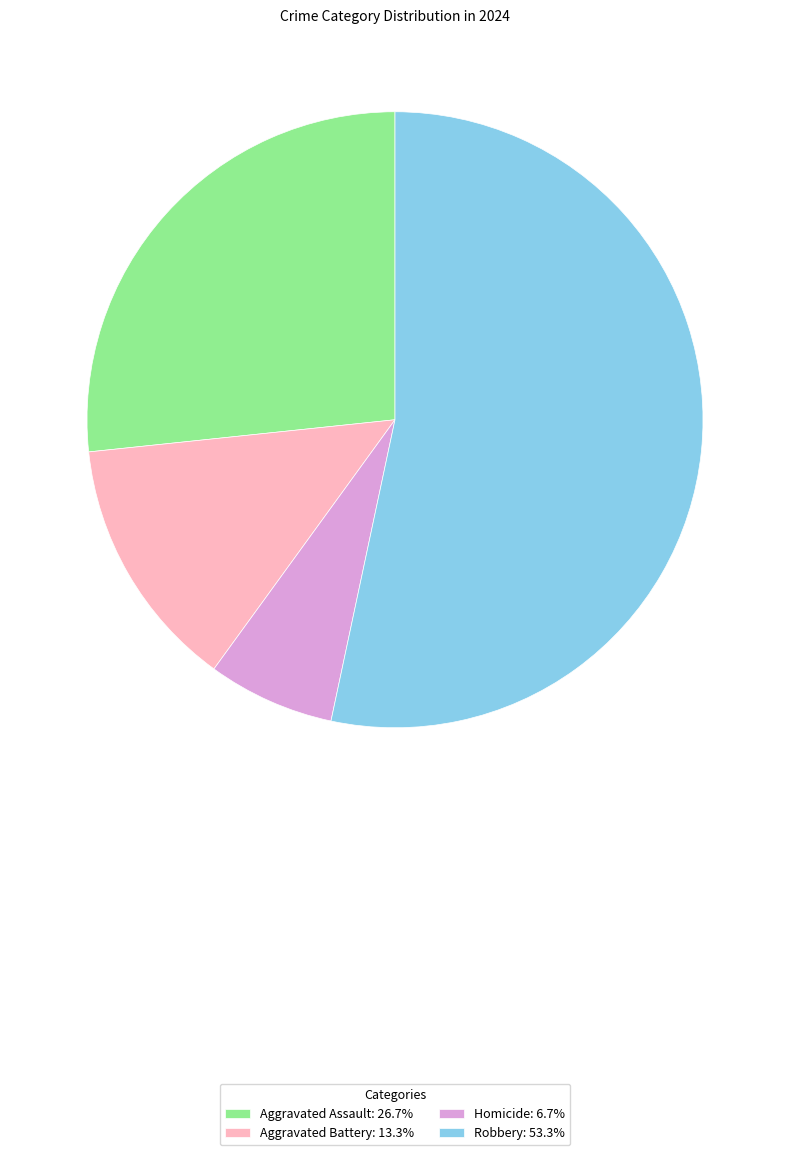

How many slices are in this pie chart?

4